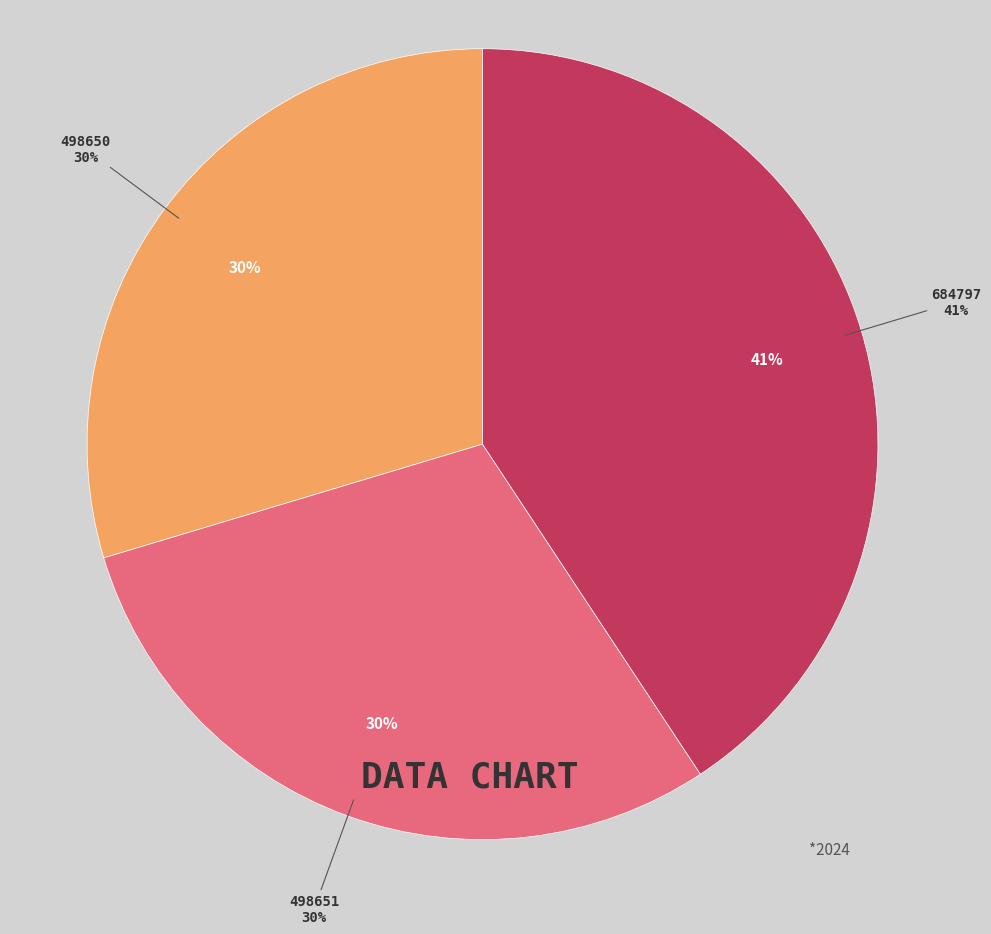

To the nearest percent, what portion does 498651 represent?

30%